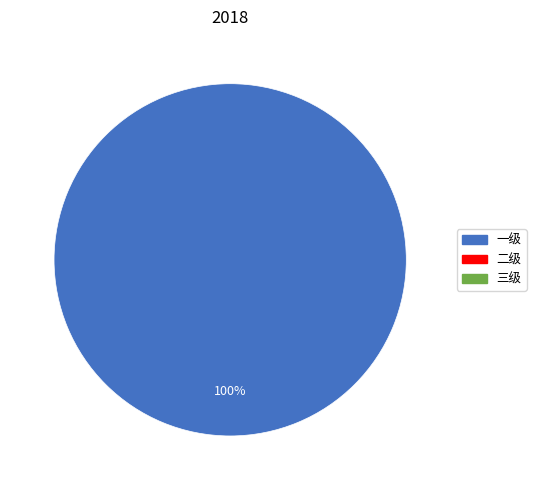

How many slices are in this pie chart?

1